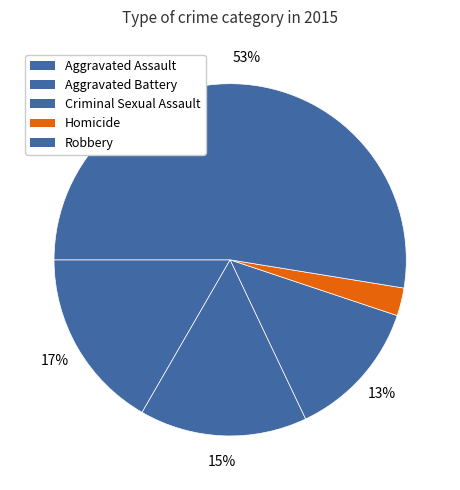

Approximately how many times larger is the value at Homicide compared to Aggravated Battery?

0.2